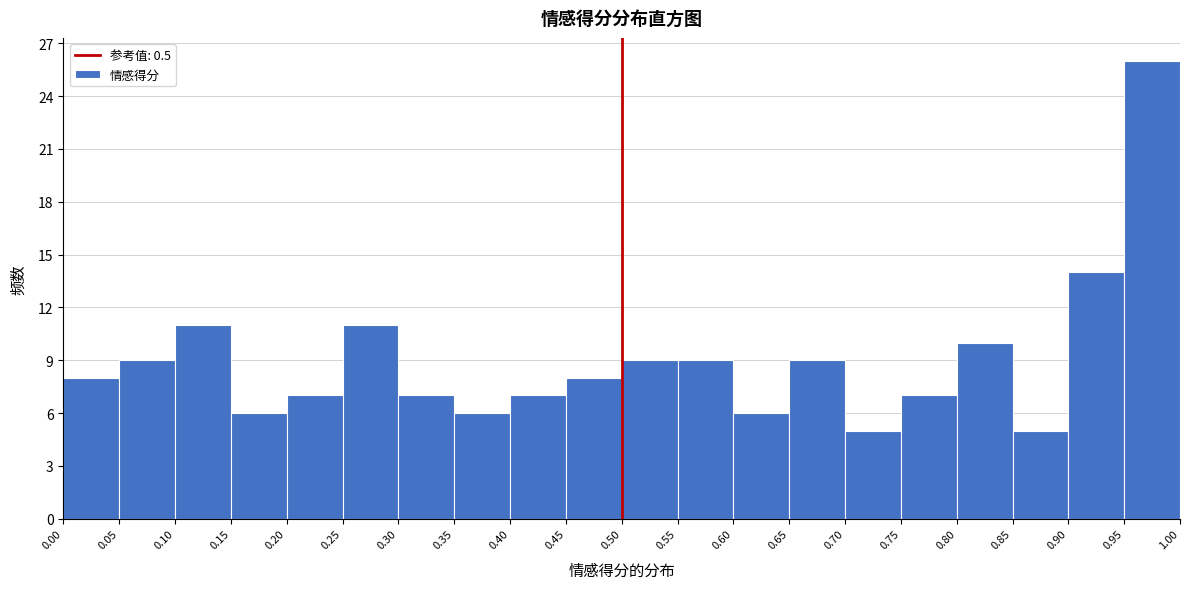

How tall is the bar that spans 0.00 to 0.05 on the x-axis? The values are not printed on the chart, so give them approximately, as read against the axis.

8